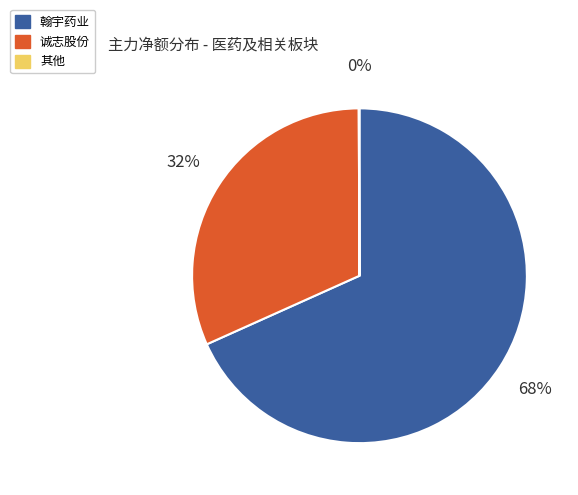

Which category has the biggest portion of the pie?

翰宇药业